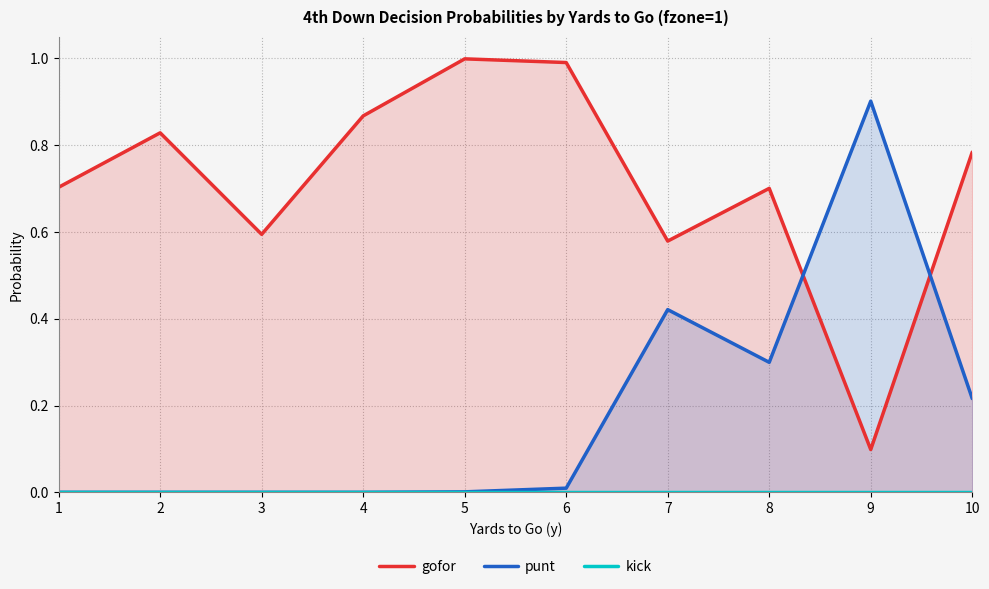

True or false: punt has a value of 0.0 at 3.

True